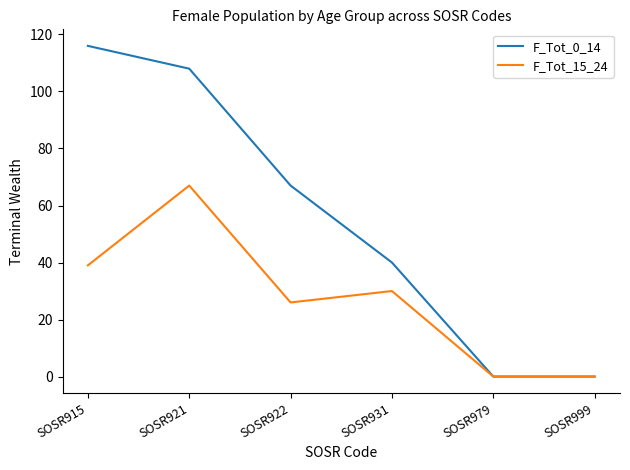

Count the number of data series in this chart.

2